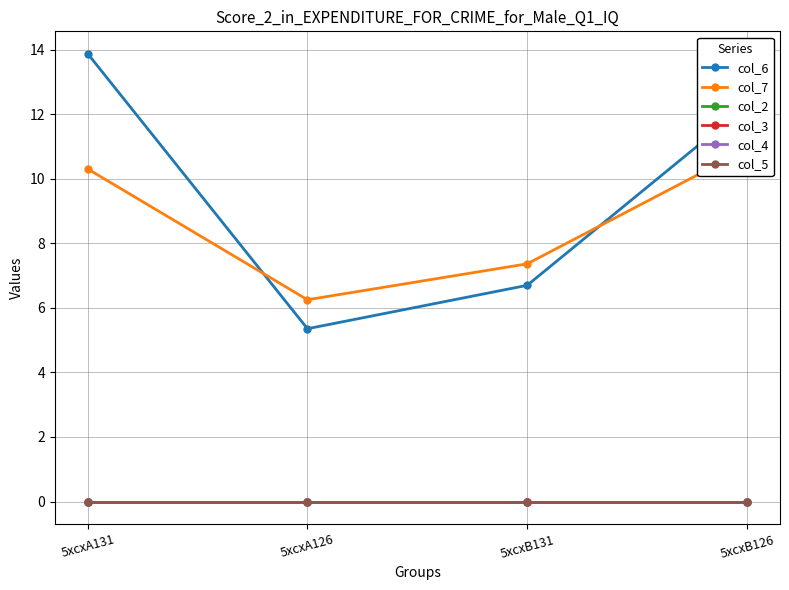

In col_7, how many points are lower than both neighbors (excluding endpoints)?

1